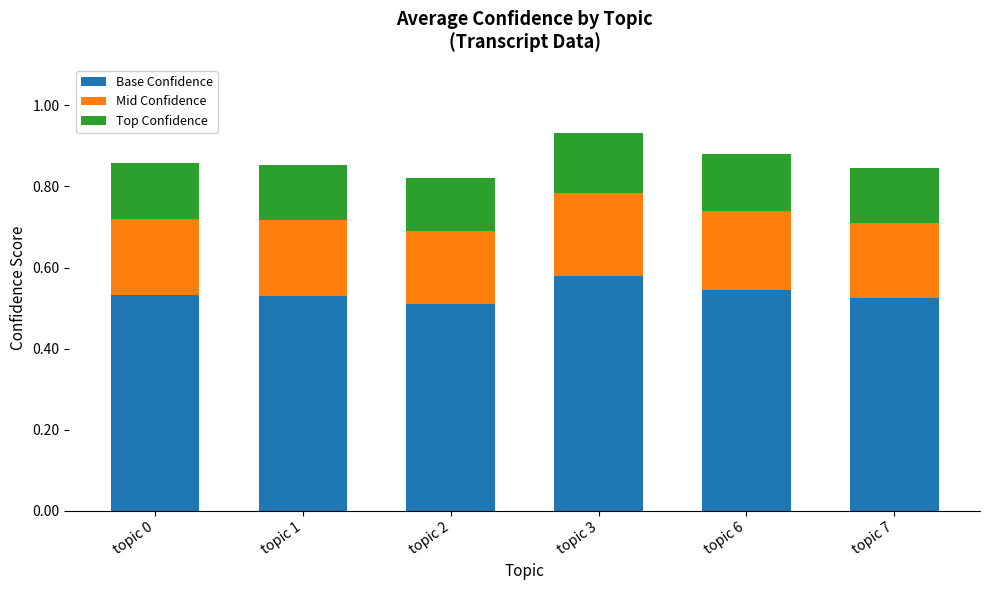

True or false: Base Confidence has a value of 0.8 at topic 3.

False